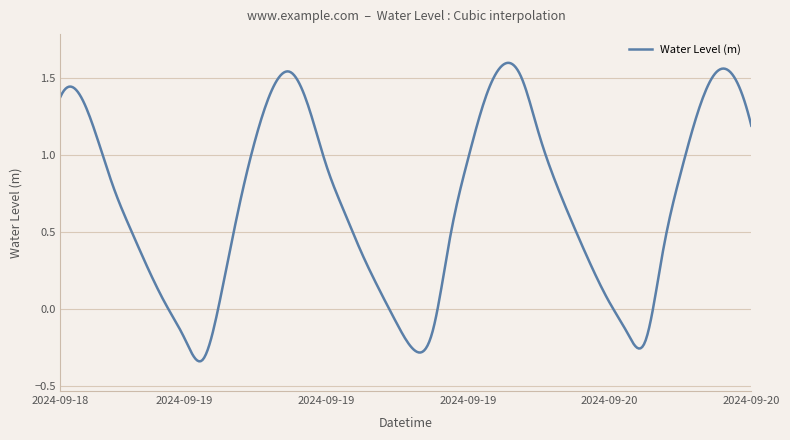

What is the difference between the maximum and minimum values?

1.9